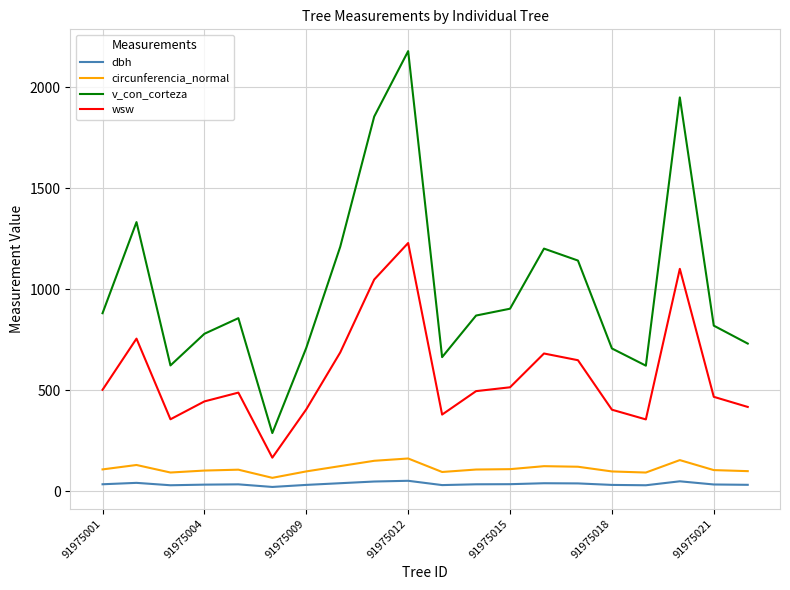

True or false: v_con_corteza and circunferencia_normal cross at least once.

False